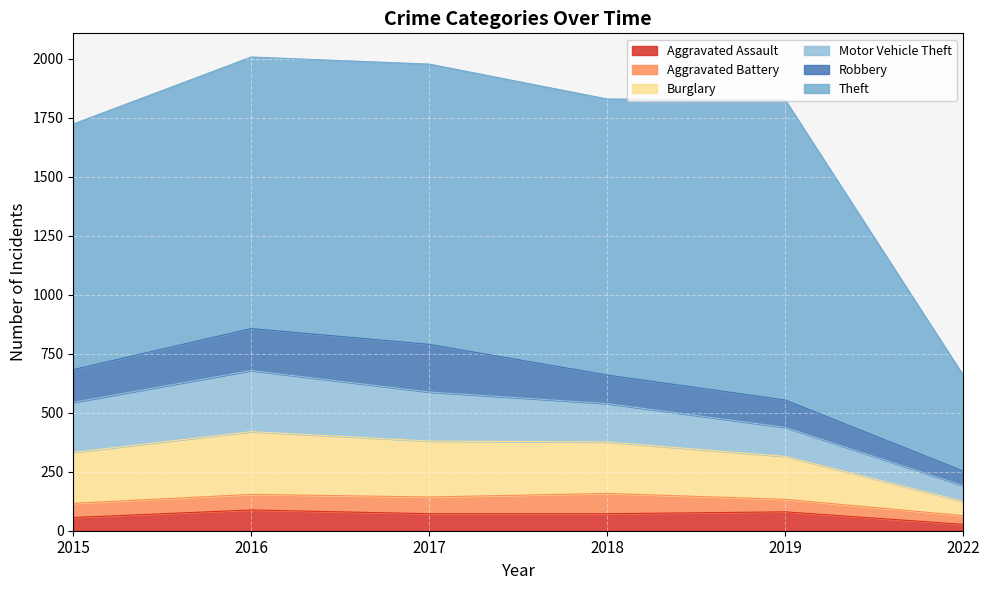

At 2017, list the series in order from smallest to largest.

Aggravated Battery, Aggravated Assault, Robbery, Motor Vehicle Theft, Burglary, Theft